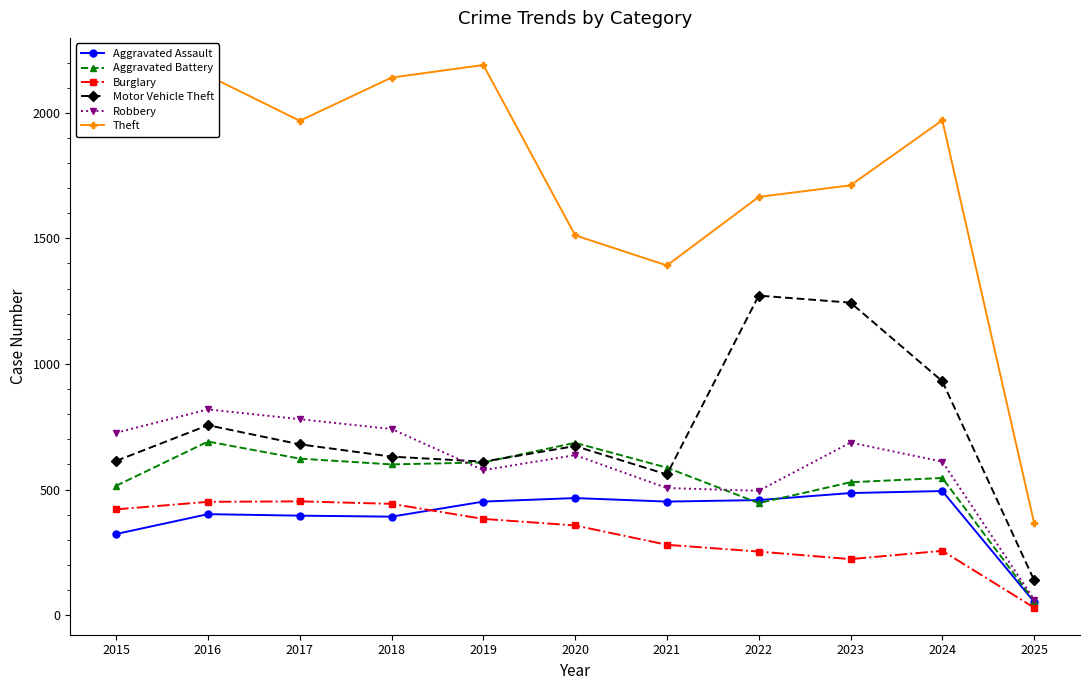

The Theft series shows 317 at 2021. True or false?

False